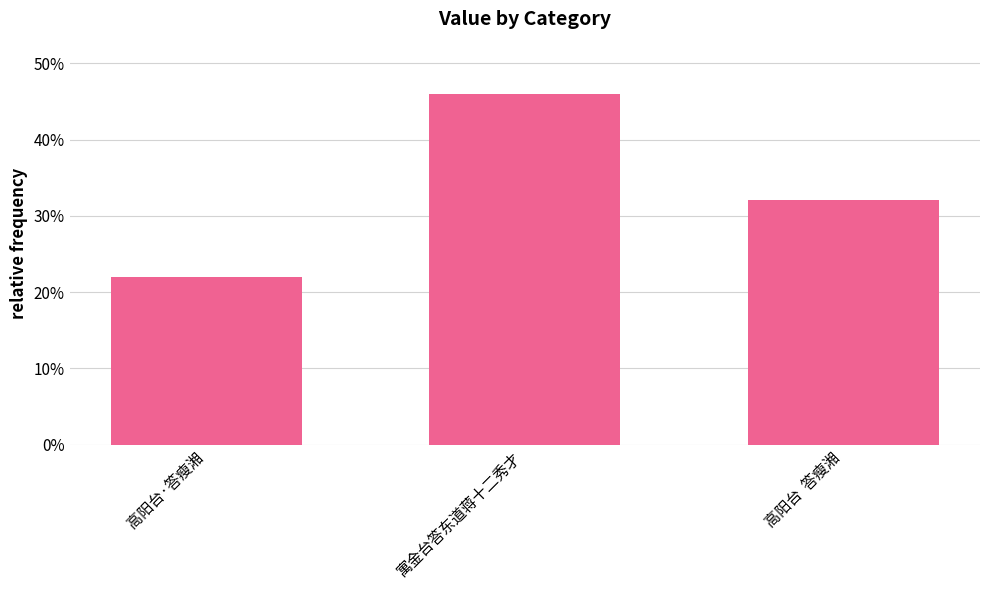

What is the maximum value shown in the chart?

0.5